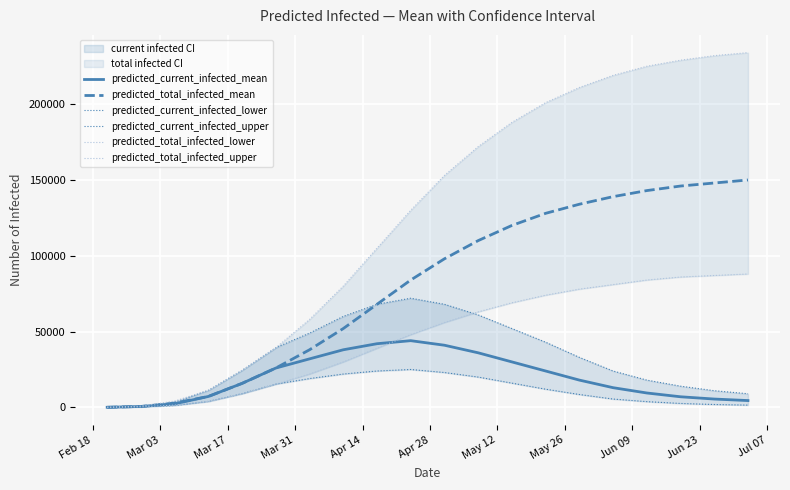

At which label does predicted_current_infected_upper reach its minimum?

Feb 18